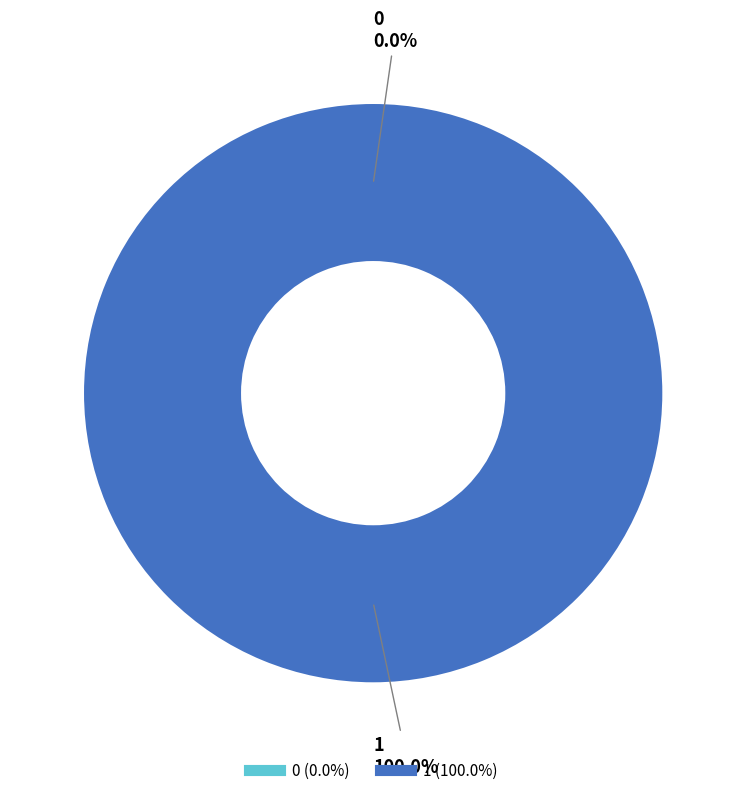

To the nearest percent, what percentage of the pie is 1?

100%